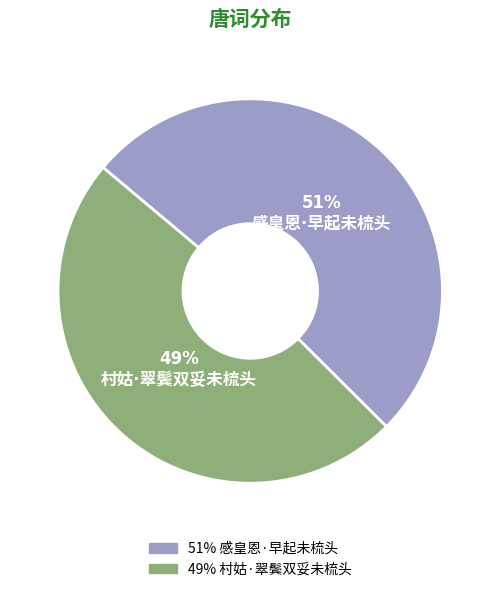

Between 感皇恩·早起未梳头 and 村姑·翠鬓双妥未梳头, which is larger?

感皇恩·早起未梳头